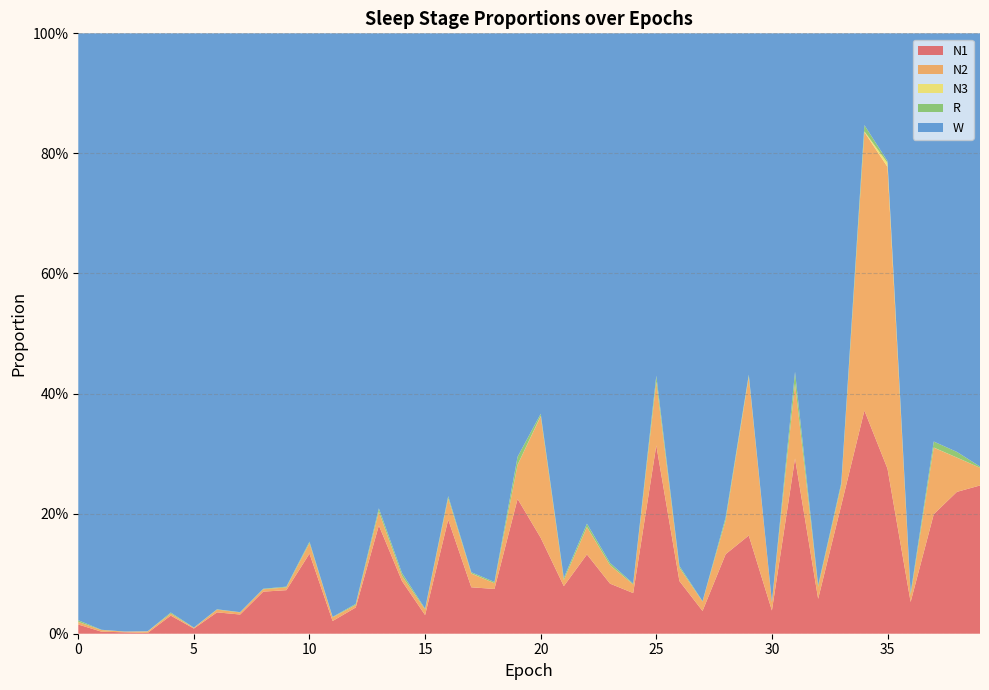

Reading left to right, what are all the values shown in this chart?

N1: 0=0.0	1=0.0	2=0.0	3=0.0	4=0.0	5=0.0	6=0.0	7=0.0	8=0.1	9=0.1	10=0.1	11=0.0	12=0.0	13=0.2	14=0.1	15=0.0	16=0.2	17=0.1	18=0.1	19=0.2	20=0.2	21=0.1	22=0.1	23=0.1	24=0.1	25=0.3	26=0.1	27=0.0	28=0.1	29=0.2	30=0.0	31=0.3	32=0.1	33=0.2	34=0.4	35=0.3	36=0.1	37=0.2	38=0.2	39=0.2
N2: 0=0.0	1=0.0	2=0.0	3=0.0	4=0.0	5=0.0	6=0.0	7=0.0	8=0.0	9=0.0	10=0.0	11=0.0	12=0.0	13=0.0	14=0.0	15=0.0	16=0.0	17=0.0	18=0.0	19=0.1	20=0.2	21=0.0	22=0.0	23=0.0	24=0.0	25=0.1	26=0.0	27=0.0	28=0.1	29=0.3	30=0.0	31=0.1	32=0.0	33=0.0	34=0.5	35=0.5	36=0.0	37=0.1	38=0.1	39=0.0
N3: 0=0.0	1=0.0	2=0.0	3=0.0	4=0.0	5=0.0	6=0.0	7=0.0	8=0.0	9=0.0	10=0.0	11=0.0	12=0.0	13=0.0	14=0.0	15=0.0	16=0.0	17=0.0	18=0.0	19=0.0	20=0.0	21=0.0	22=0.0	23=0.0	24=0.0	25=0.0	26=0.0	27=0.0	28=0.0	29=0.0	30=0.0	31=0.0	32=0.0	33=0.0	34=0.0	35=0.0	36=0.0	37=0.0	38=0.0	39=0.0
R: 0=0.0	1=0.0	2=0.0	3=0.0	4=0.0	5=0.0	6=0.0	7=0.0	8=0.0	9=0.0	10=0.0	11=0.0	12=0.0	13=0.0	14=0.0	15=0.0	16=0.0	17=0.0	18=0.0	19=0.0	20=0.0	21=0.0	22=0.0	23=0.0	24=0.0	25=0.0	26=0.0	27=0.0	28=0.0	29=0.0	30=0.0	31=0.0	32=0.0	33=0.0	34=0.0	35=0.0	36=0.0	37=0.0	38=0.0	39=0.0
W: 0=1.0	1=1.0	2=1.0	3=1.0	4=1.0	5=1.0	6=1.0	7=1.0	8=0.9	9=0.9	10=0.8	11=1.0	12=1.0	13=0.8	14=0.9	15=1.0	16=0.8	17=0.9	18=0.9	19=0.7	20=0.6	21=0.9	22=0.8	23=0.9	24=0.9	25=0.6	26=0.9	27=0.9	28=0.8	29=0.6	30=0.9	31=0.6	32=0.9	33=0.7	34=0.2	35=0.2	36=0.9	37=0.7	38=0.7	39=0.7